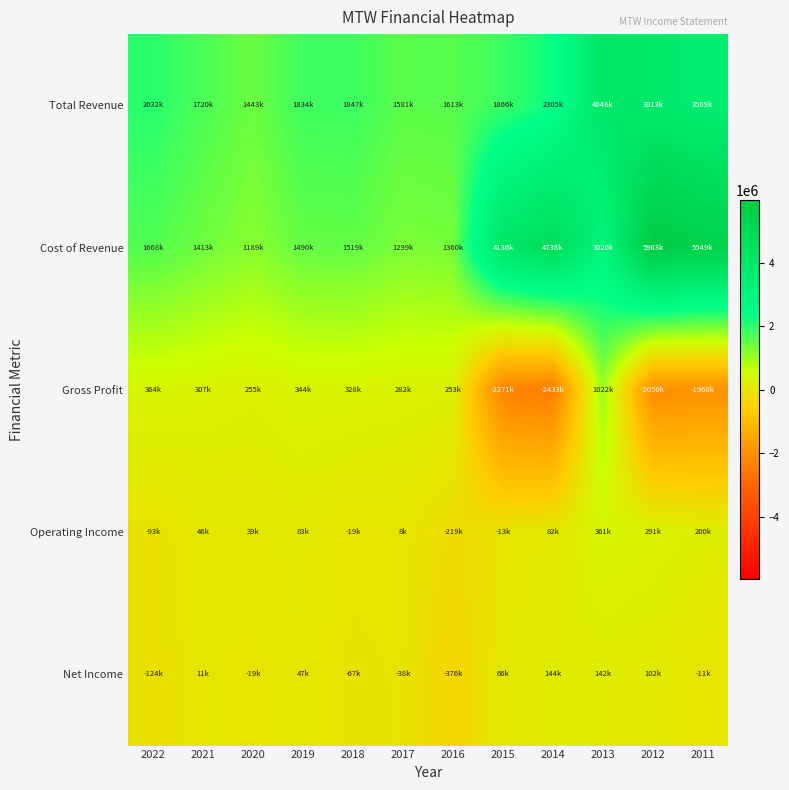

At how many categories does at least one series exceed 3676685?

5